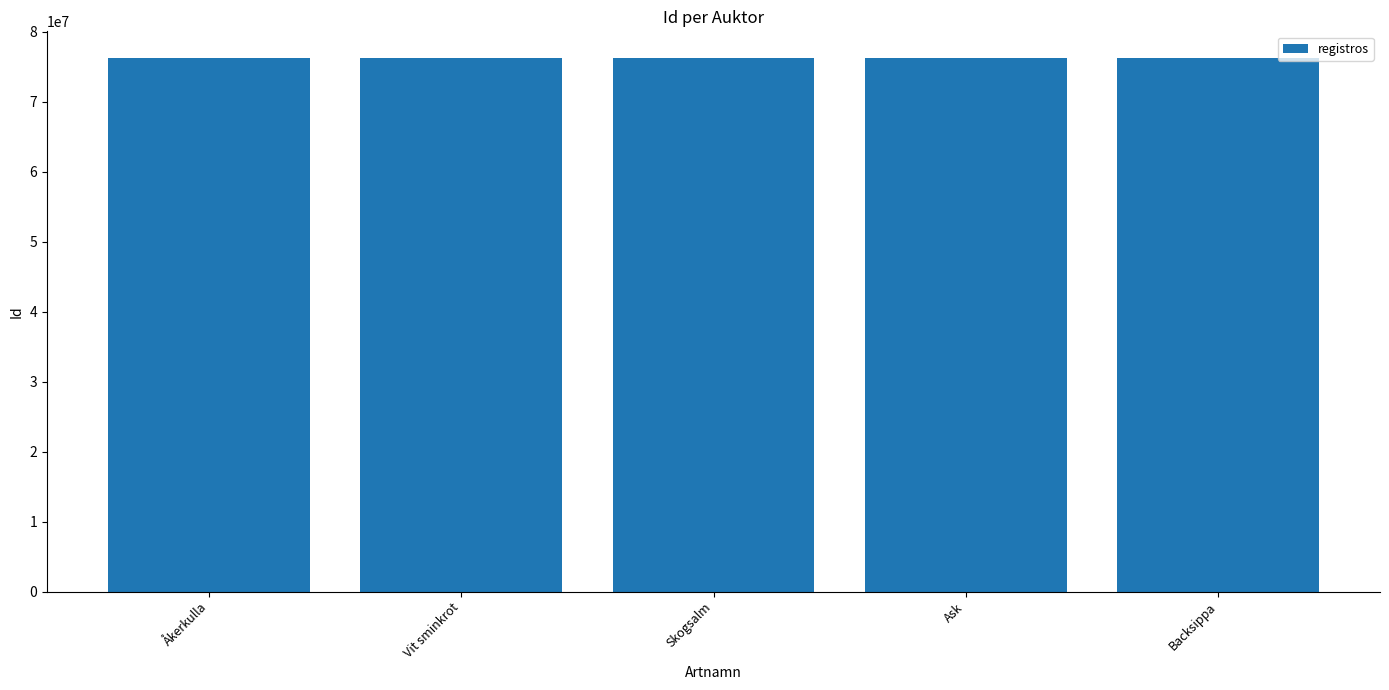

What is the value of the 5th bar from the left?

76232477